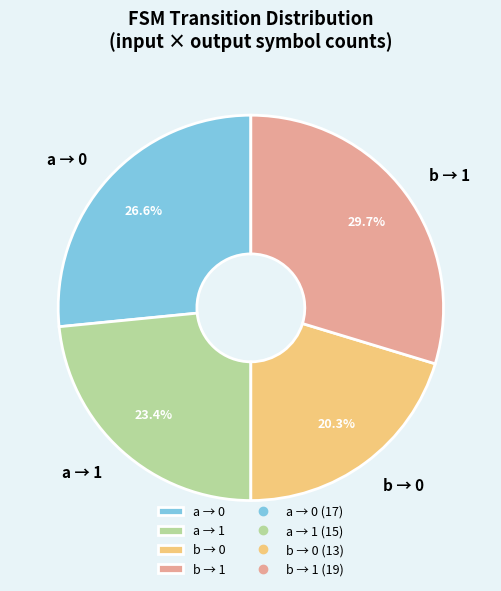

What is the smallest slice in the pie chart?

b → 0